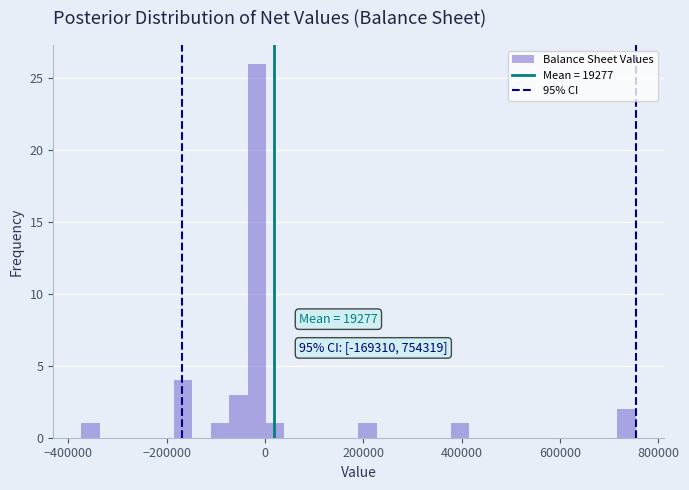

Around what value on the x-axis is the tallest bar? Give the approximate position of its centre, as read against the axis.

-20000